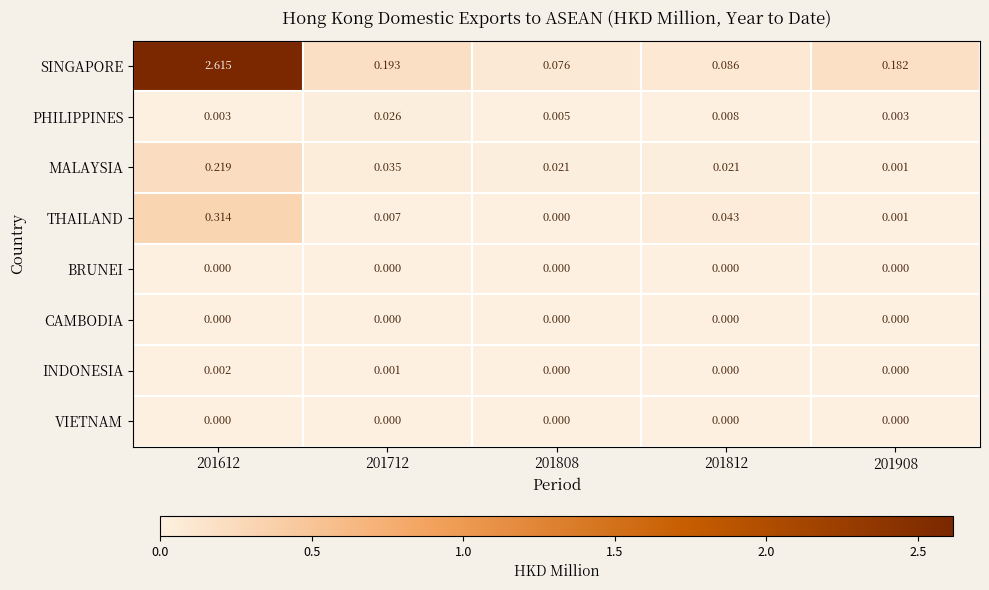

Between 201612 and 201712, which series saw the biggest shift?

SINGAPORE